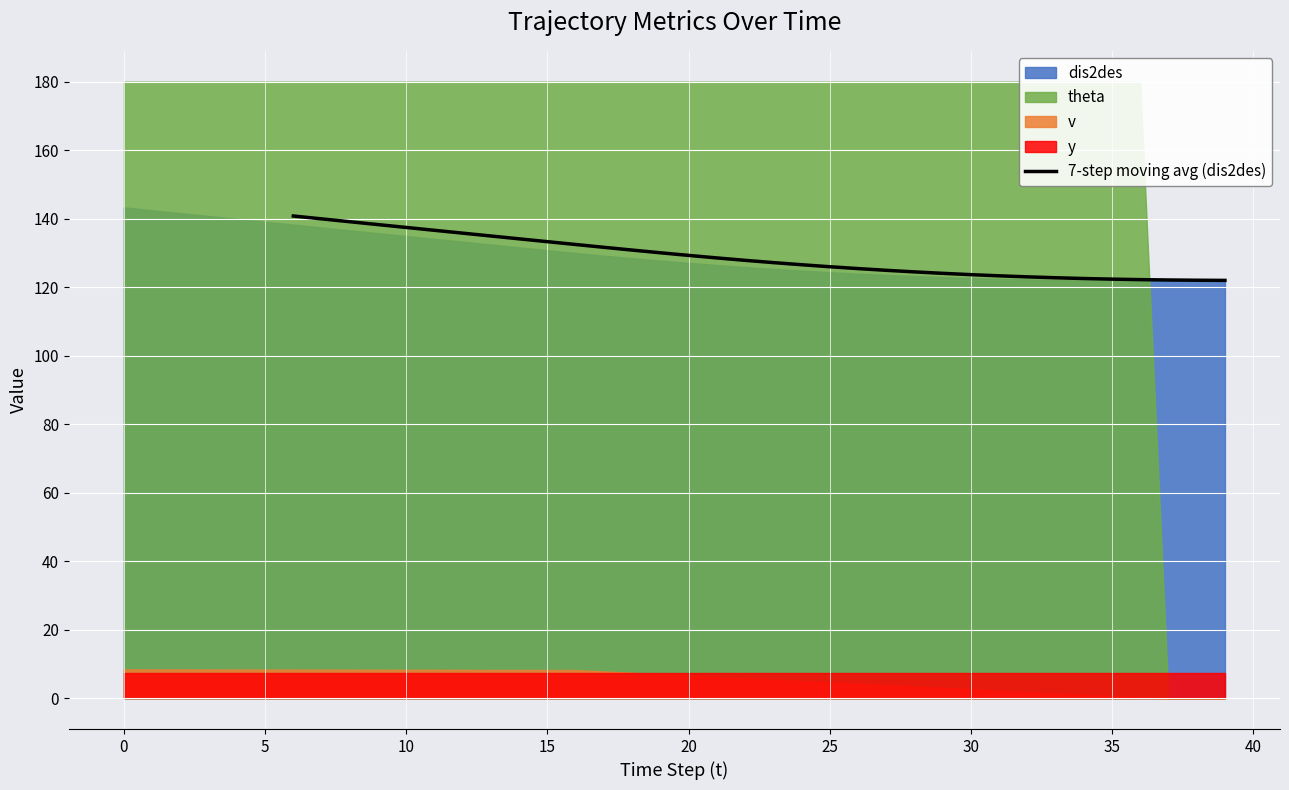

The chart shows a value of 227.8 at 12. True or false?

False